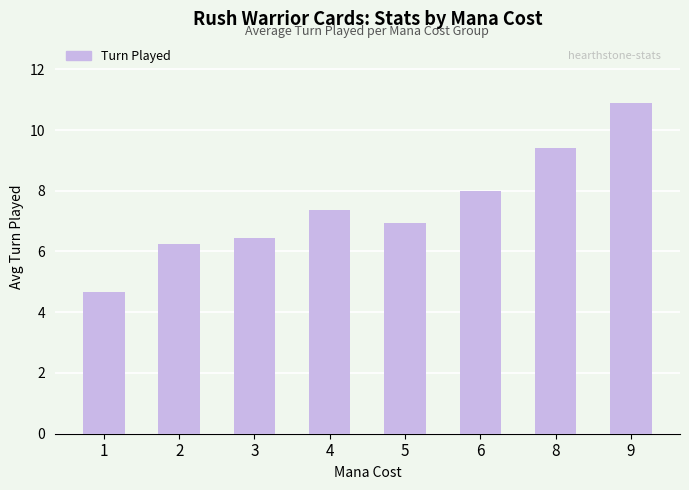

Which label corresponds to the largest value in the chart?

9